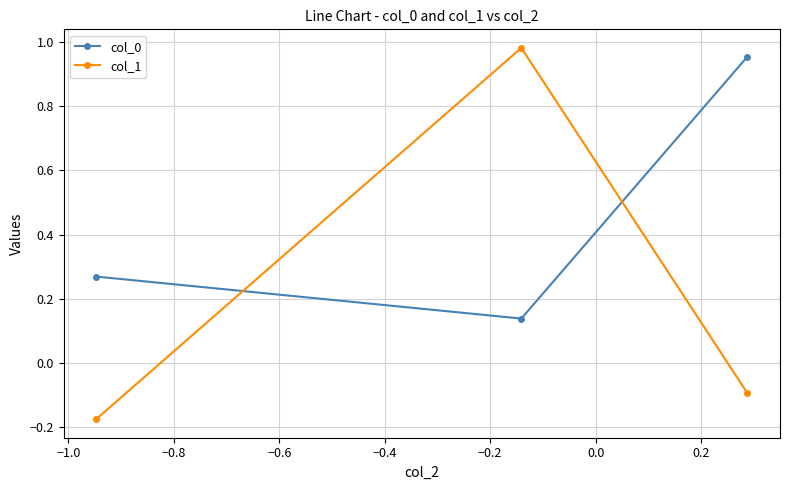

Rank the series by their average value, from lowest to highest.

col_1, col_0